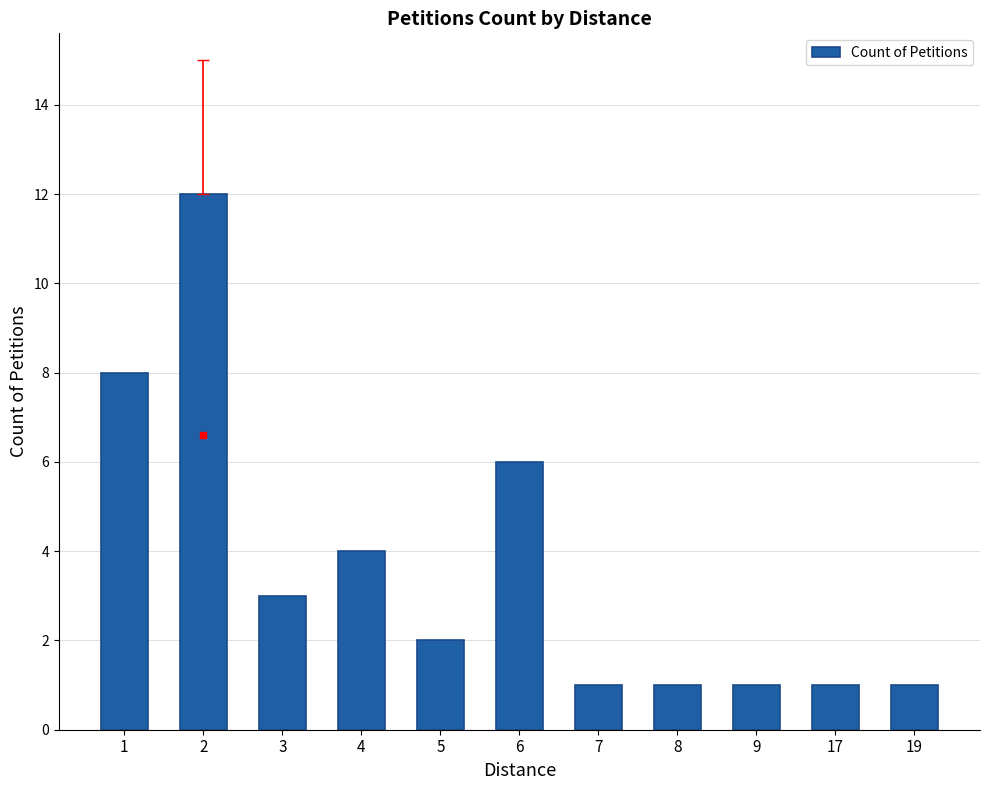

Approximately how many times larger is the value at 5 compared to 7?

2.0